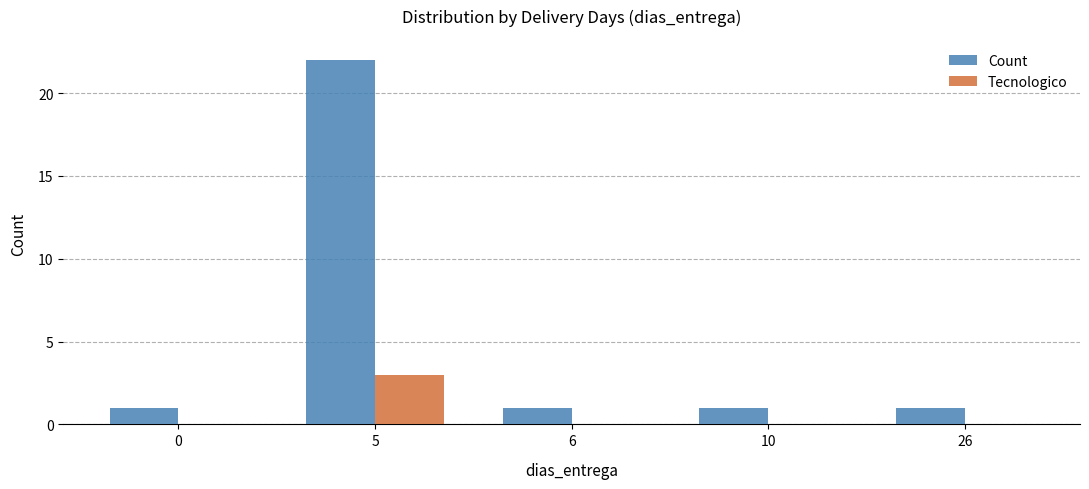

At which category does the chart reach its peak across all series?

5